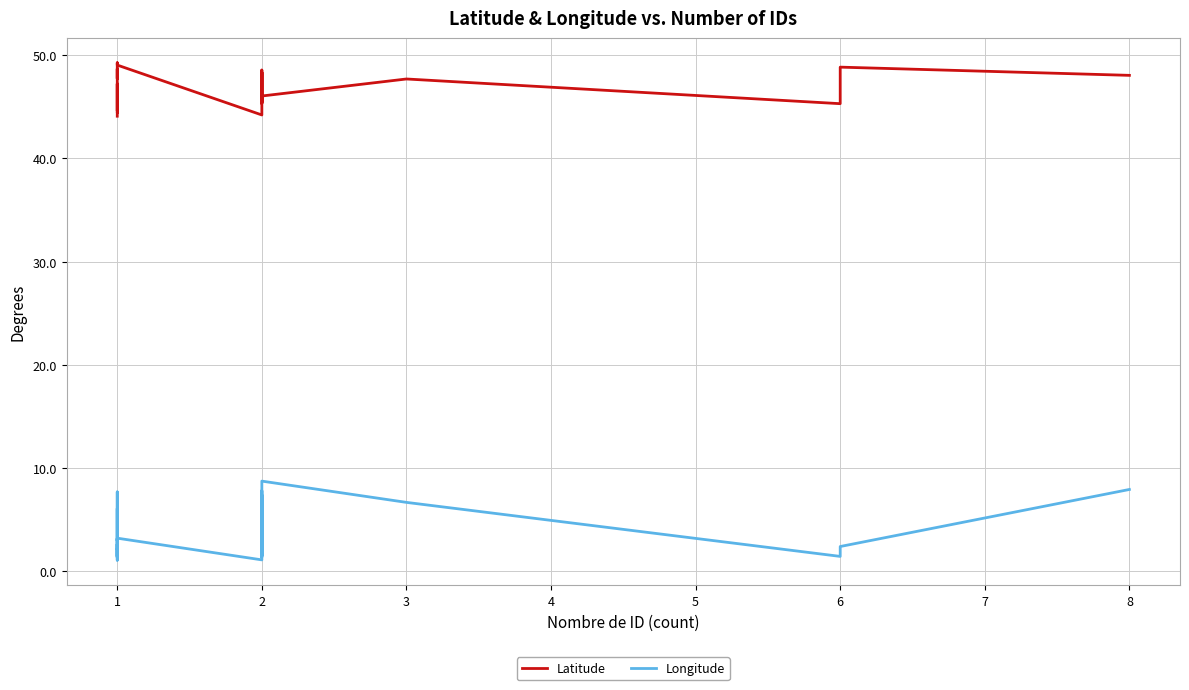

What is the total value across all series at 1?

45.2